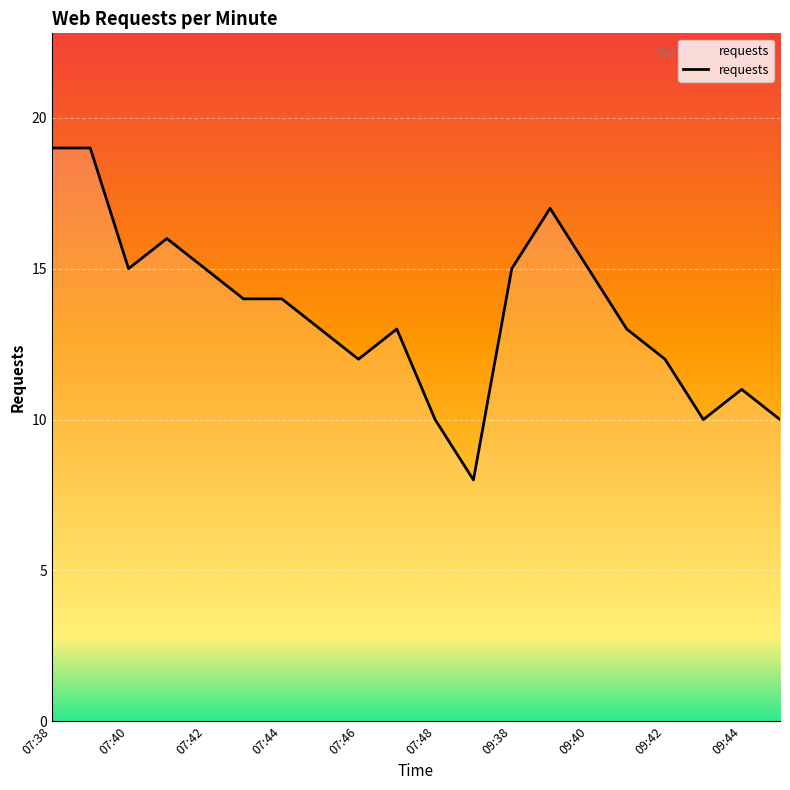

What is the difference between the maximum and minimum values?

11